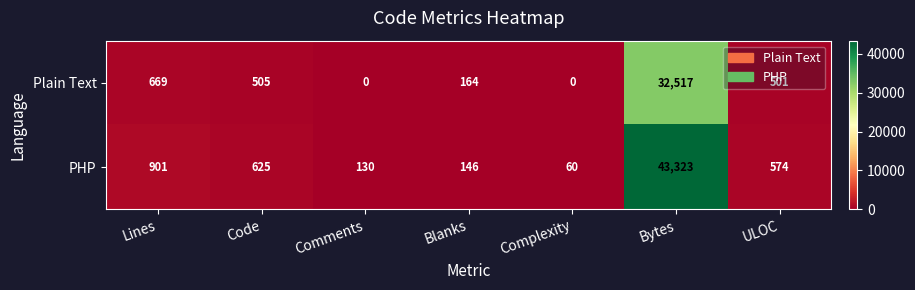

Between Complexity and ULOC, which series saw the biggest shift?

PHP